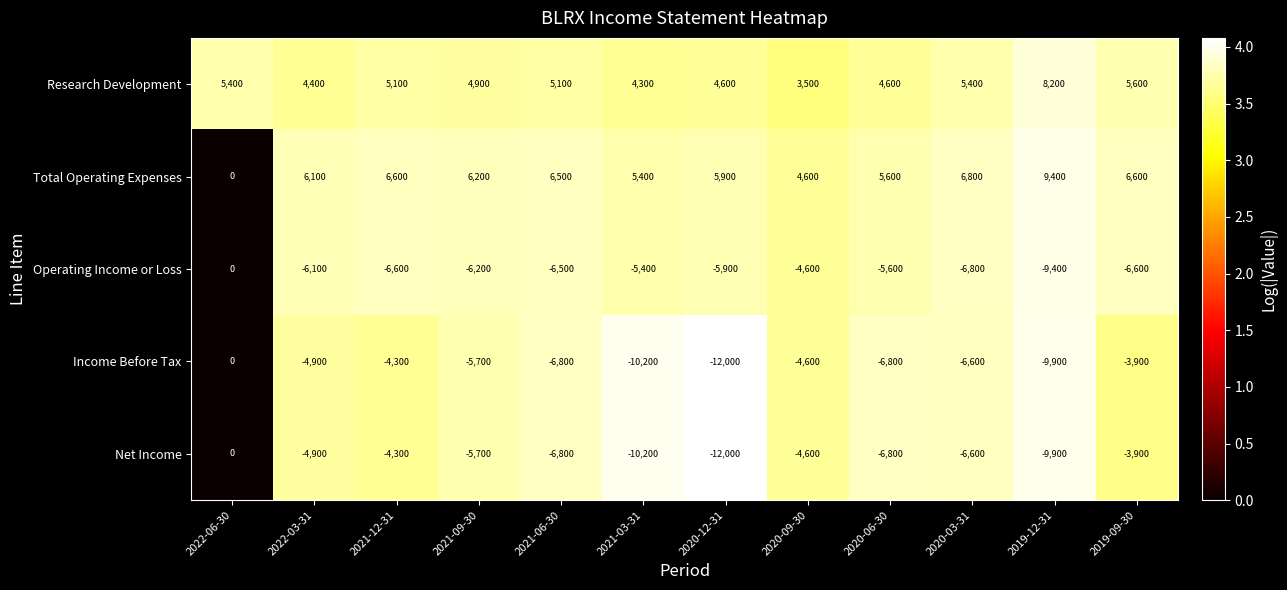

What is the spread (max minus min) of values at 2022-03-31?

12200